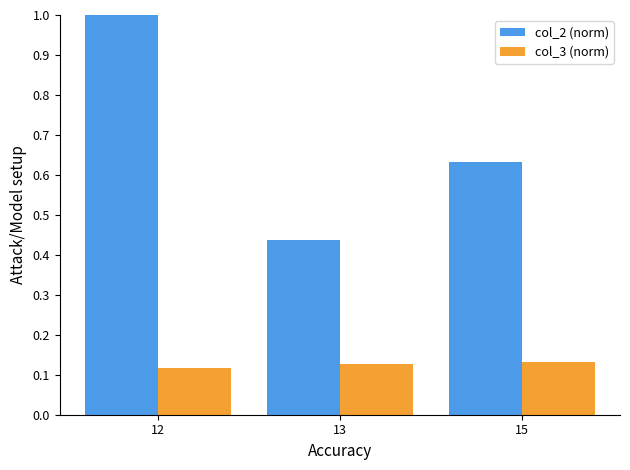

List the series in order of their peak value, lowest first.

col_3 (norm), col_2 (norm)